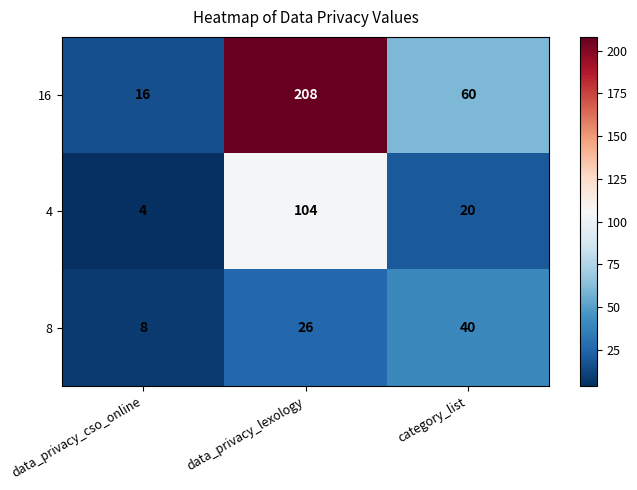

What is the difference between the 8 values at data_privacy_cso_online and data_privacy_lexology?

18